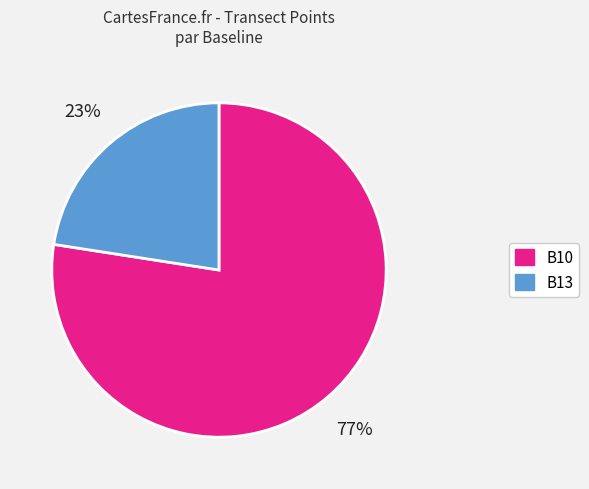

What is the largest slice in the pie chart?

B10